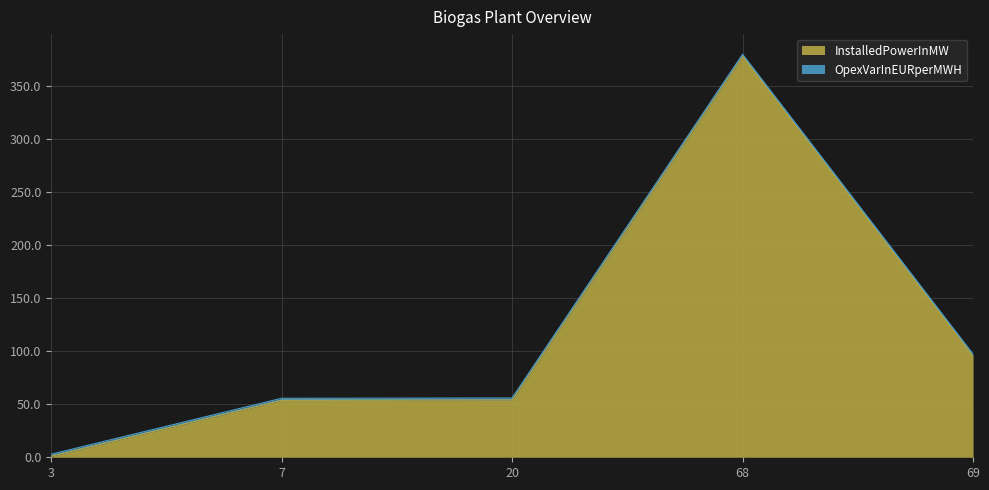

What is the difference between the values at 3 and 68?

377.0